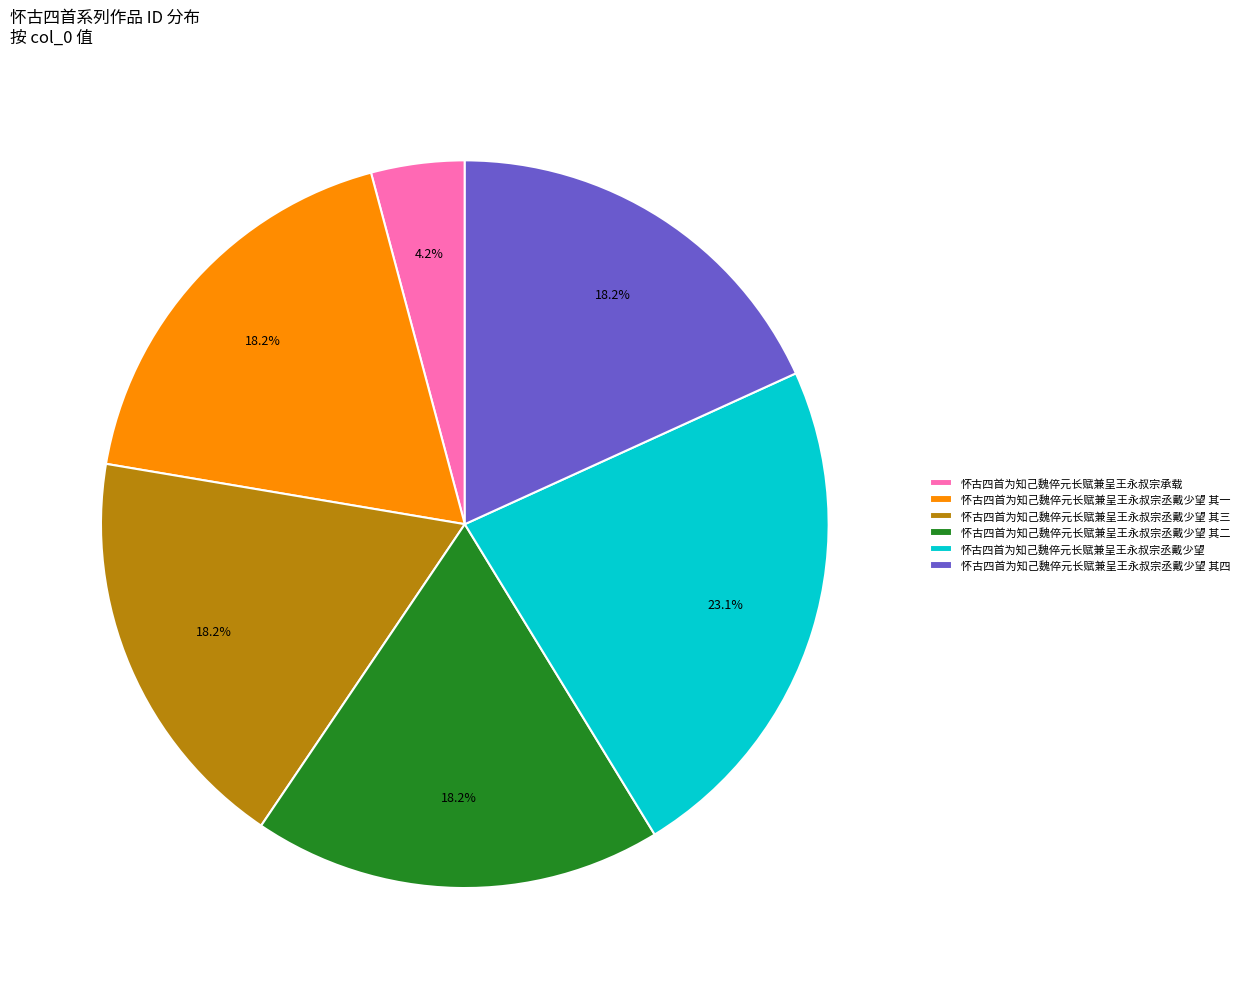

Count the number of slices in the pie.

6